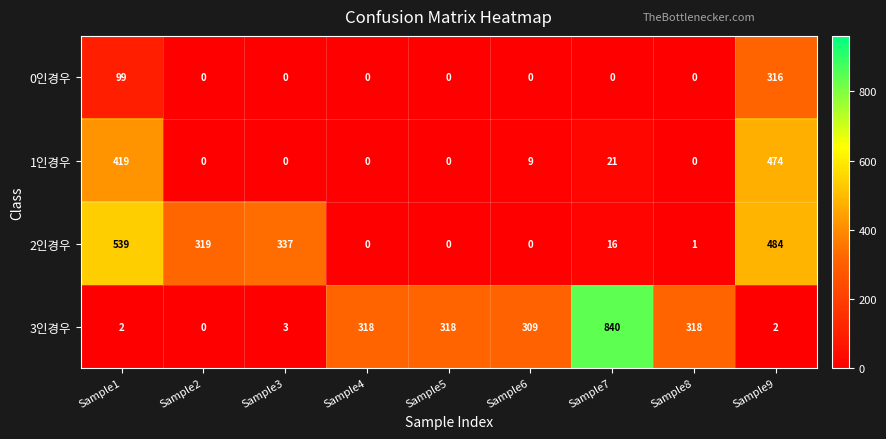

At which category is the sum across all series the highest?

Sample9